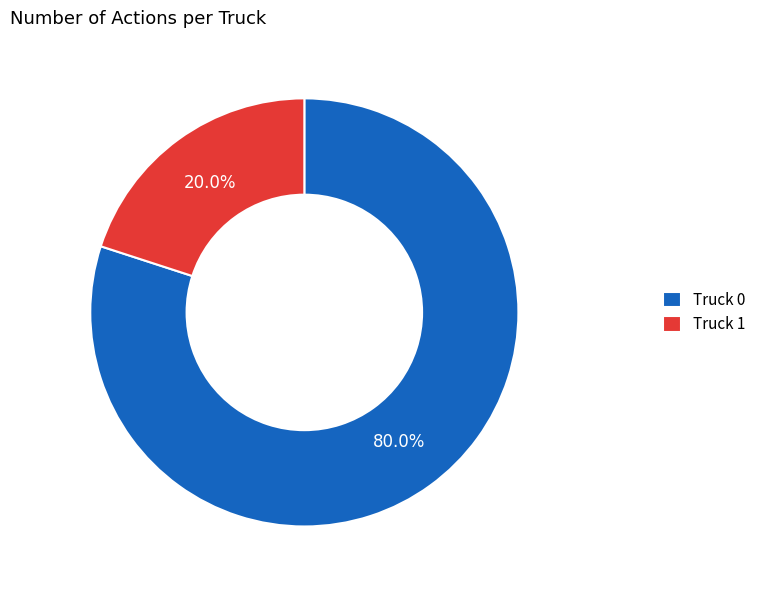

To the nearest percent, what is the difference between the largest and smallest slice percentages?

60%